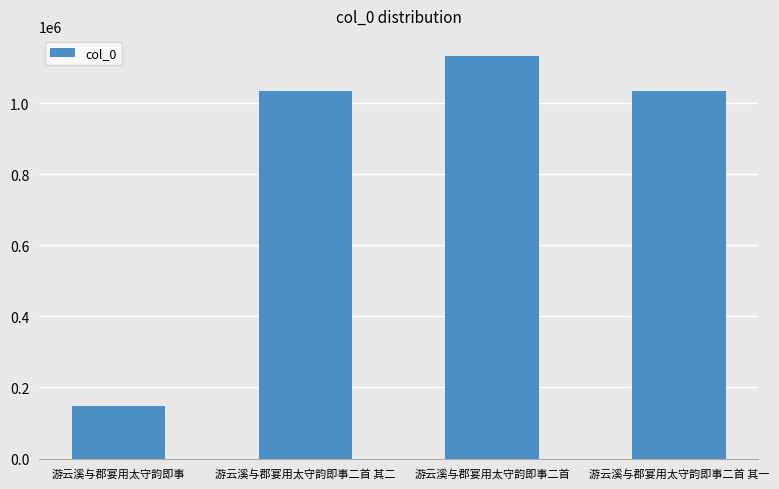

The chart shows a value of 1033812 at 游云溪与郡宴用太守韵即事二首 其二. True or false?

True